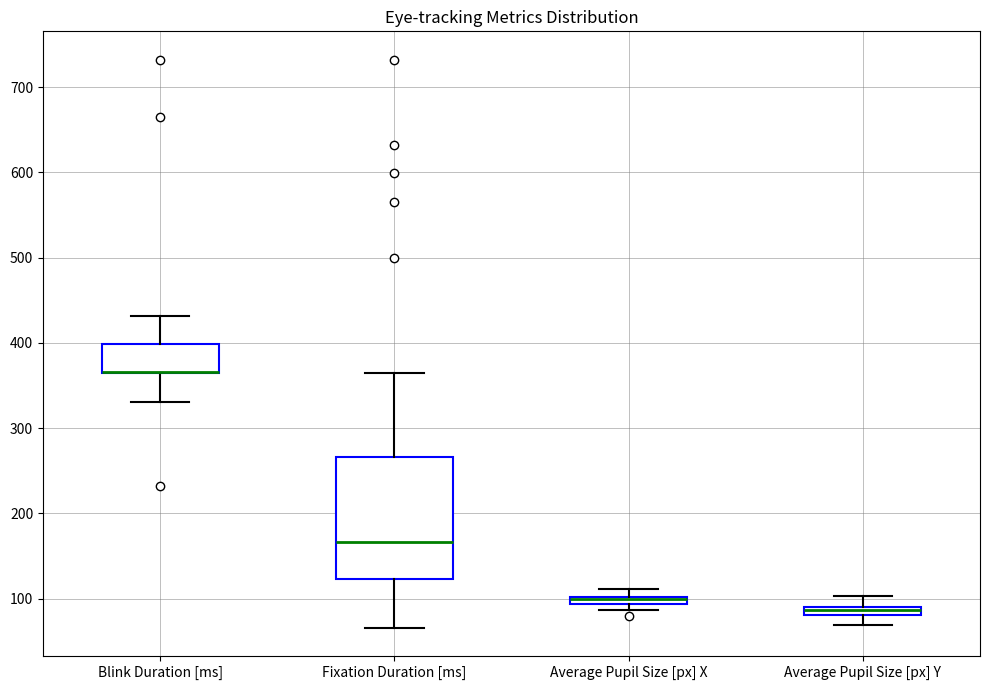

Comparing the boxes themselves (not the whiskers), which one is the tallest?

Fixation Duration [ms]